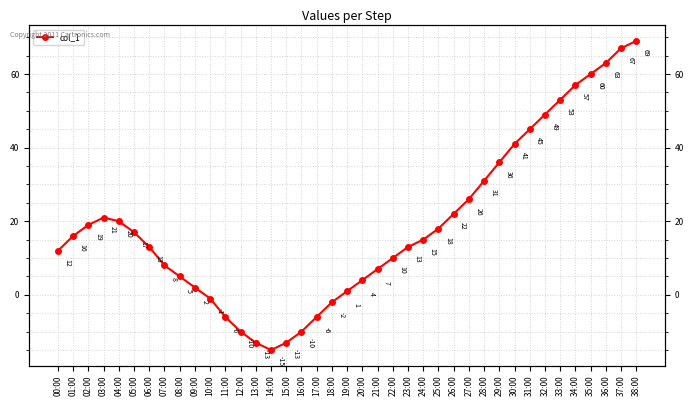

What is the difference between the second highest and minimum values?

82